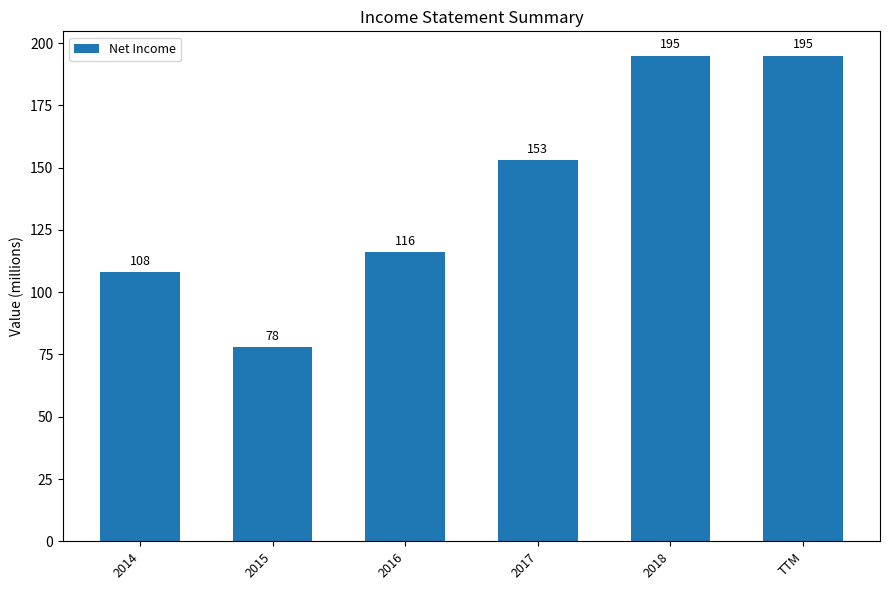

What is the ratio of the value at TTM to the value at 2017?

1.3